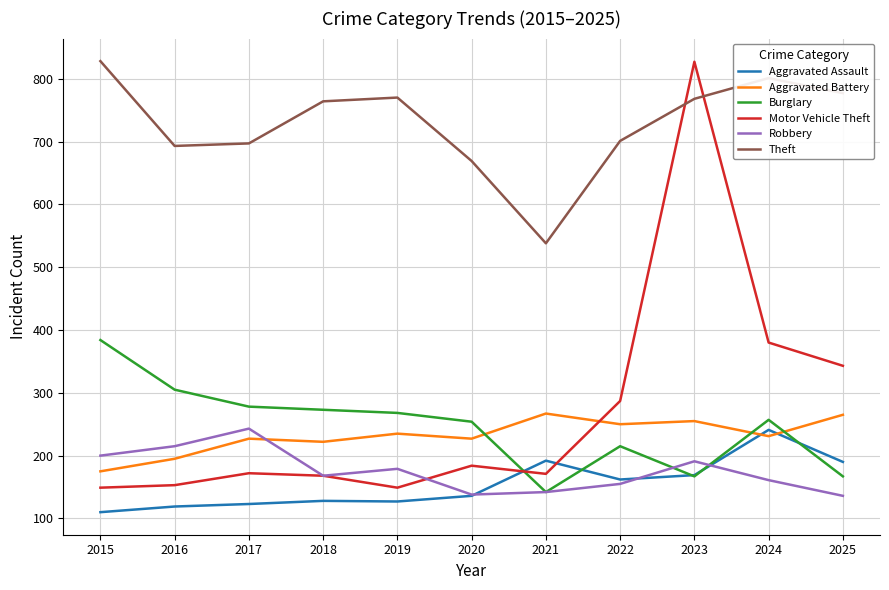

The value of Theft at 2025 is 777. True or false?

True